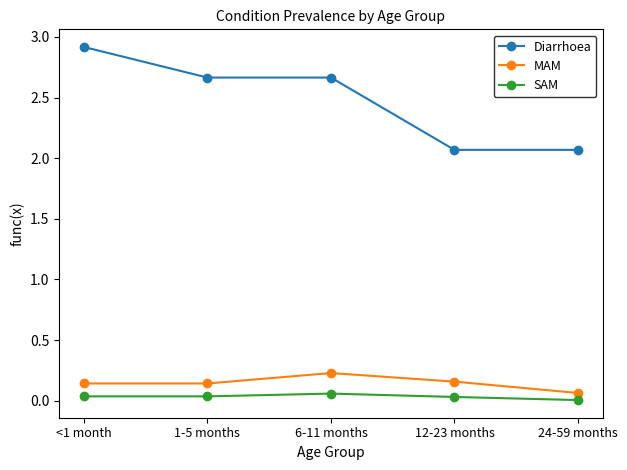

At how many categories does at least one series exceed 1?

5